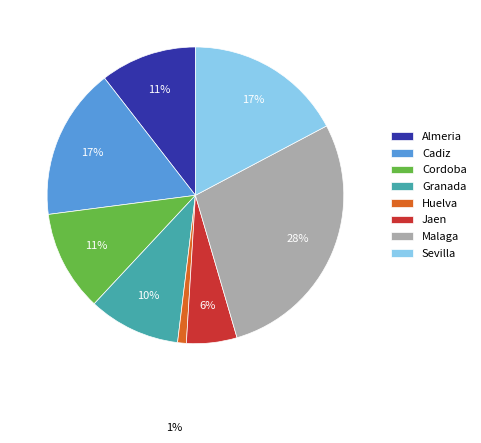

Which category has the smallest portion of the pie?

Huelva